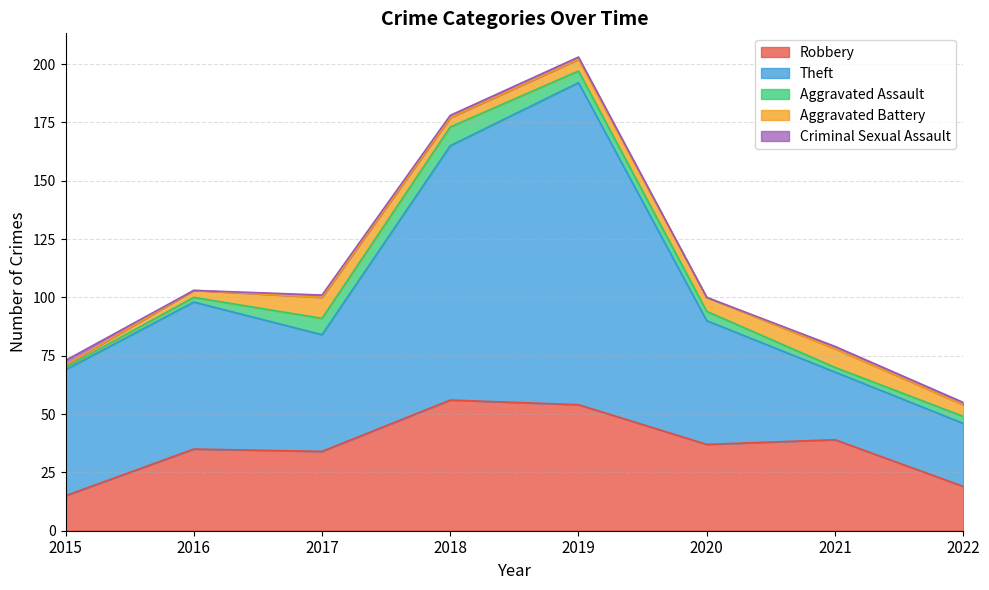

How many intersections are there between Aggravated Battery and Criminal Sexual Assault?

1